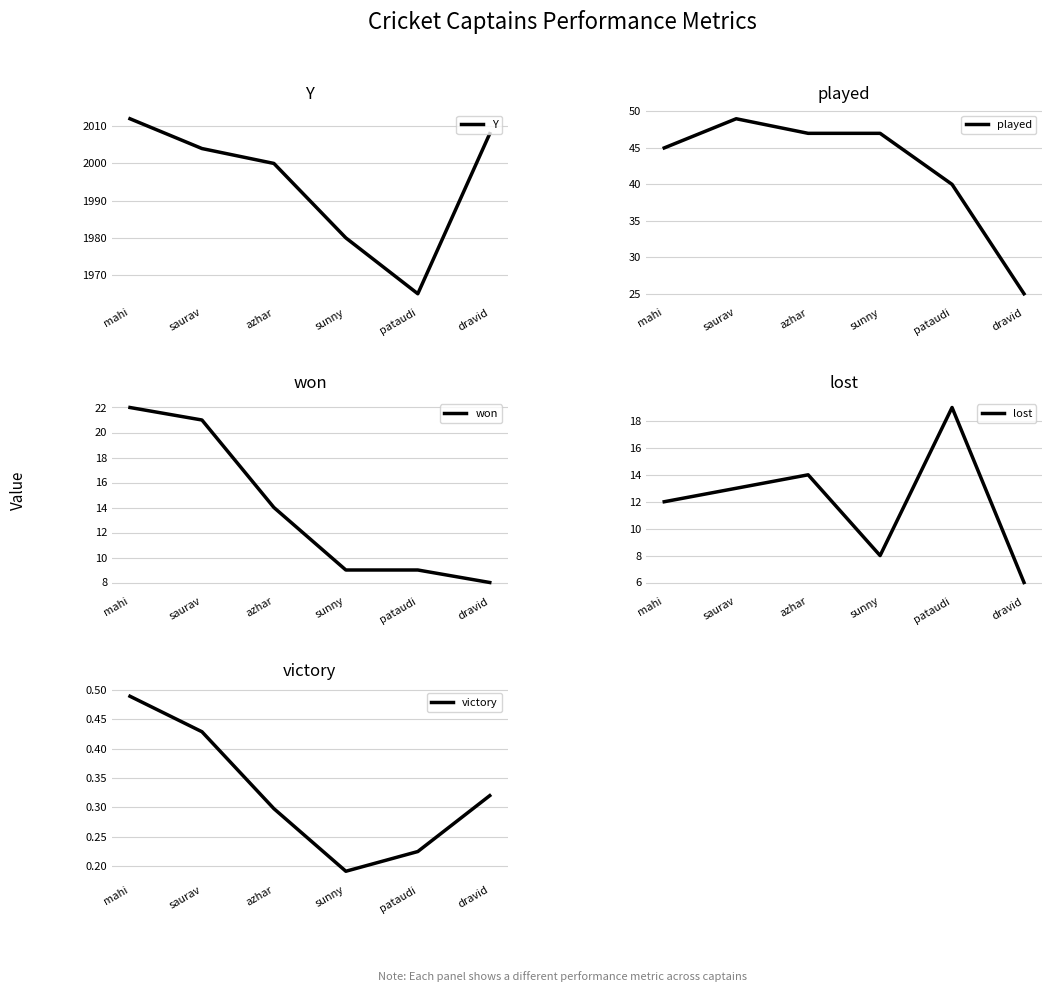

How many lines are shown in the chart?

5